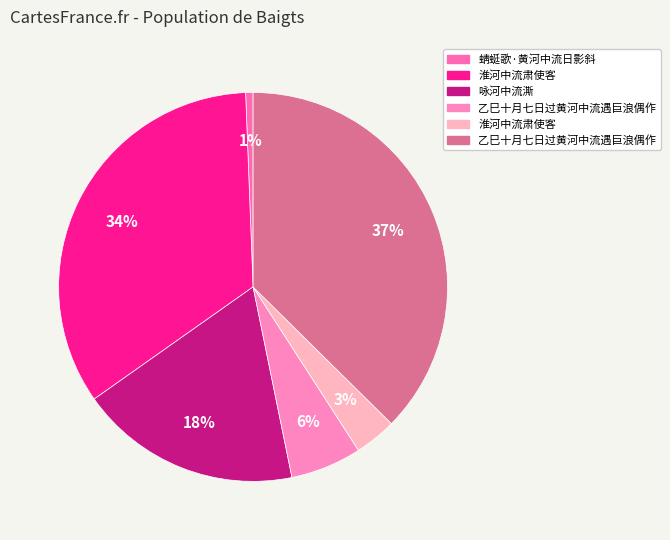

Does any single category account for the majority?

No